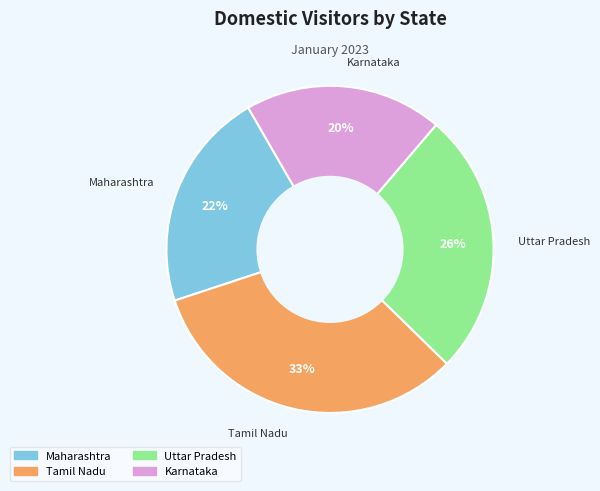

What is the smallest slice in the pie chart?

Karnataka